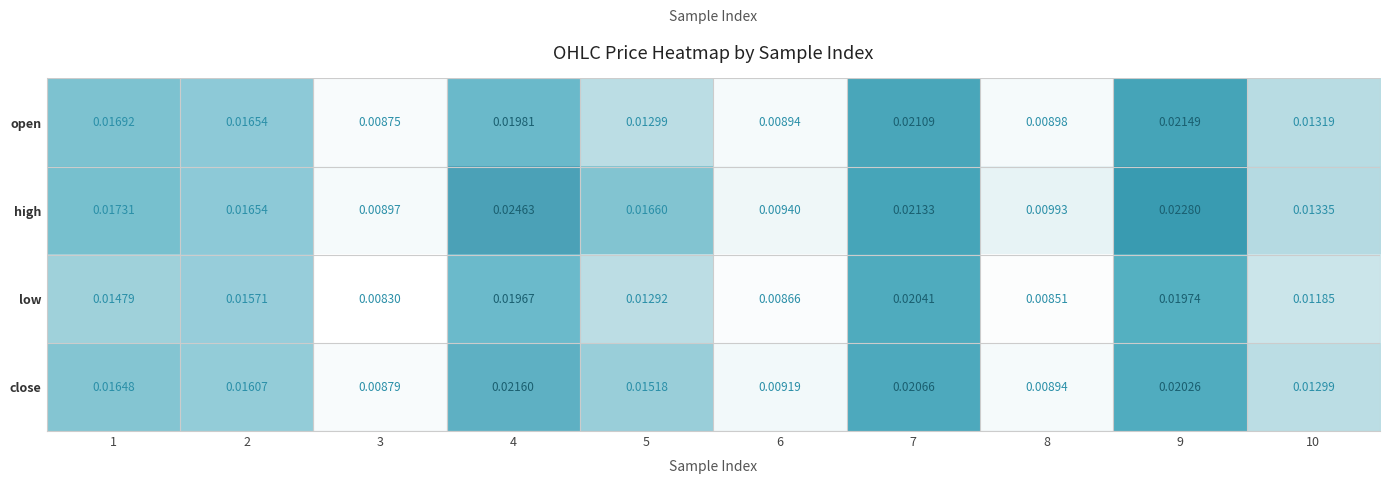

At which category is the sum across all series the highest?

4